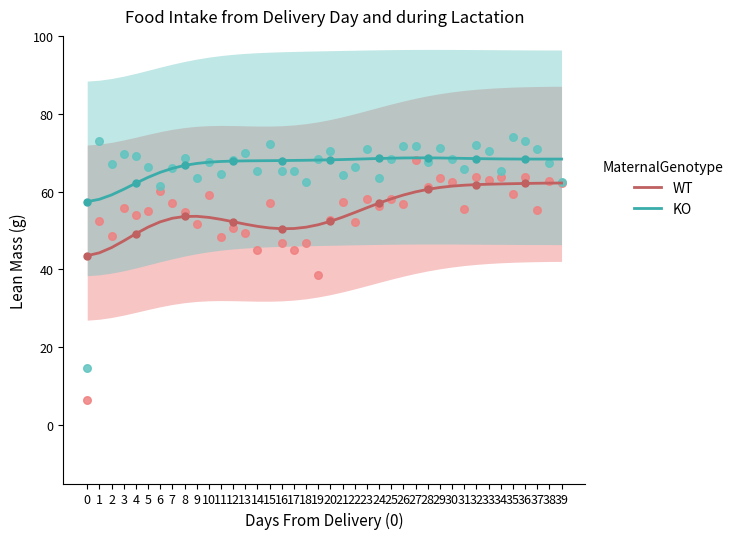

At which category is the sum across all series the highest?

39